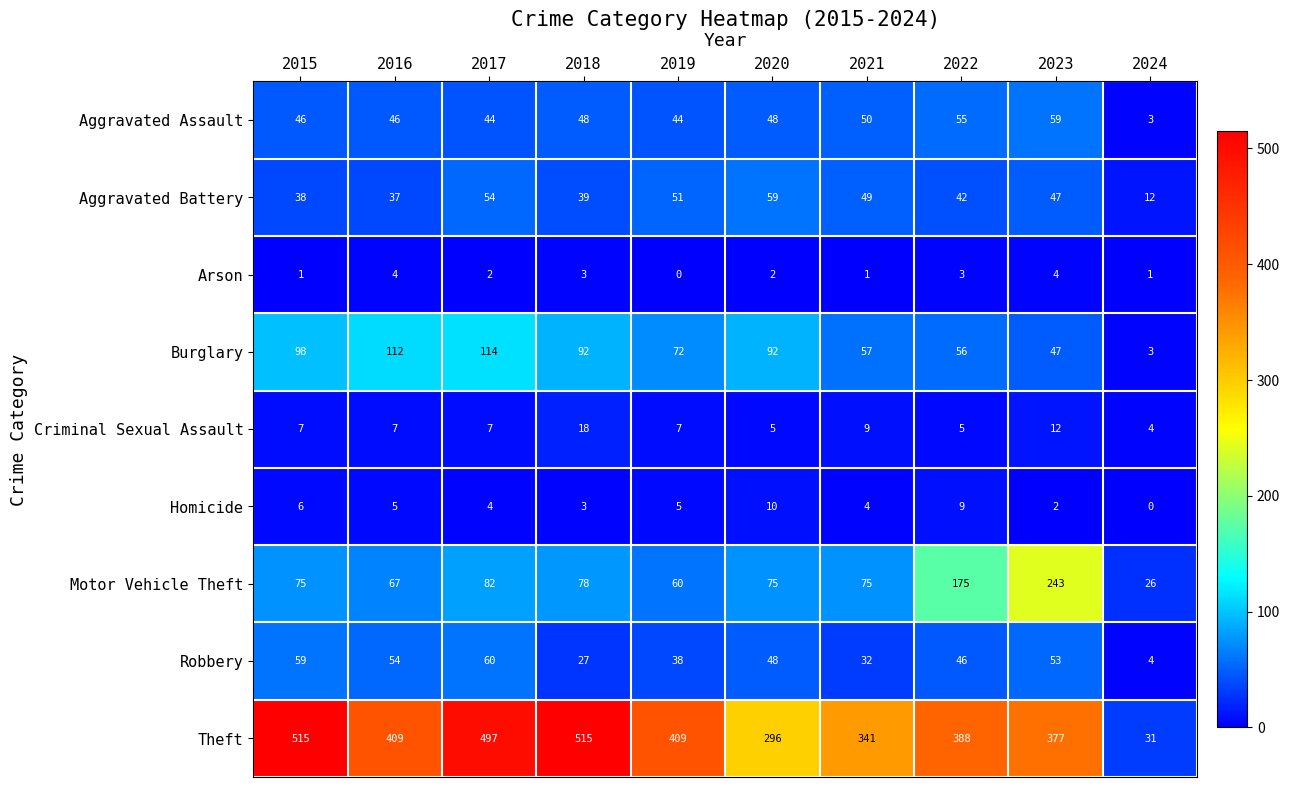

What is the greatest value displayed?

515